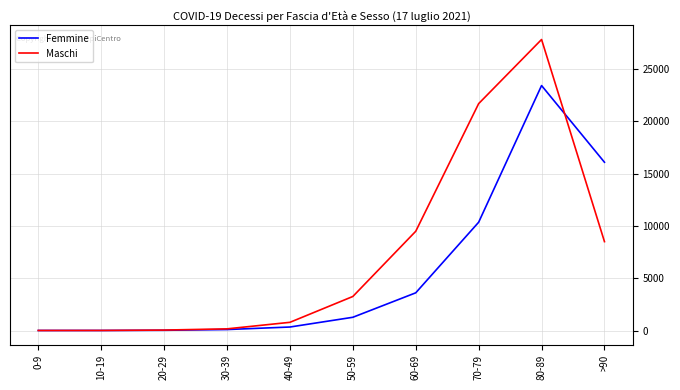

What is the average value of the Maschi series?

7178